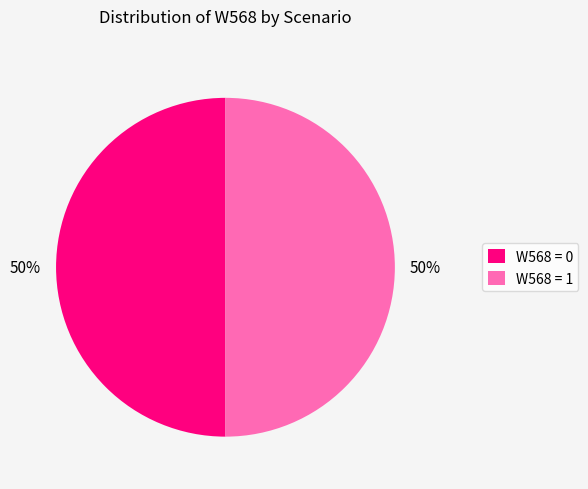

The W568 = 0 slice represents 50% of the pie. True or false?

True